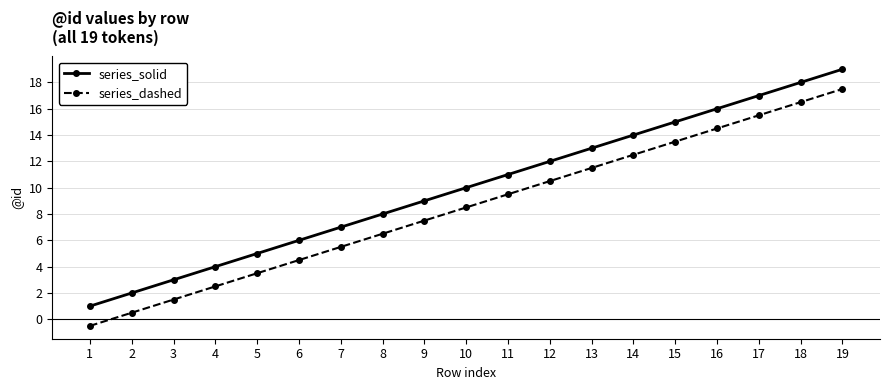

True or false: series_dashed and series_solid cross at least once.

False